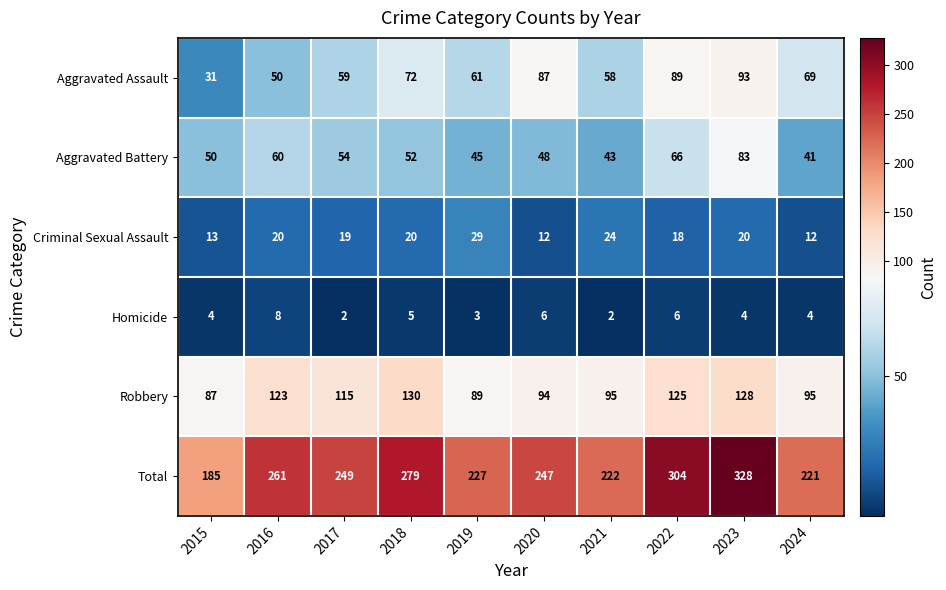

Rank the series at 2016 from highest to lowest value.

Total, Robbery, Aggravated Battery, Aggravated Assault, Criminal Sexual Assault, Homicide